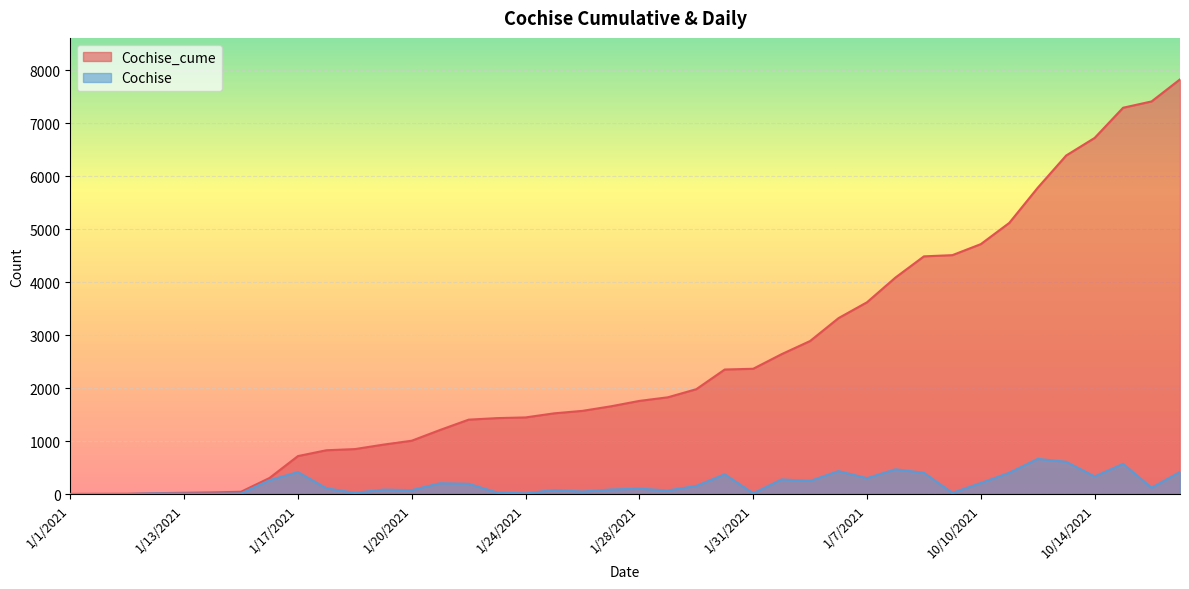

How many data points does each series have?

40